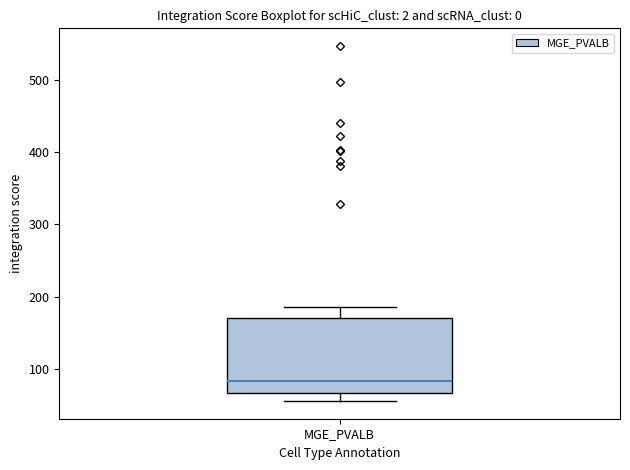

Transcribe this box plot: give where the median line is, the range the box spans, and where the two whiskers end, as read against the y-axis. The values are not printed on the chart, so give them approximately, as read against the axis.

median 80, box 70 to 170, whiskers 60 to 190